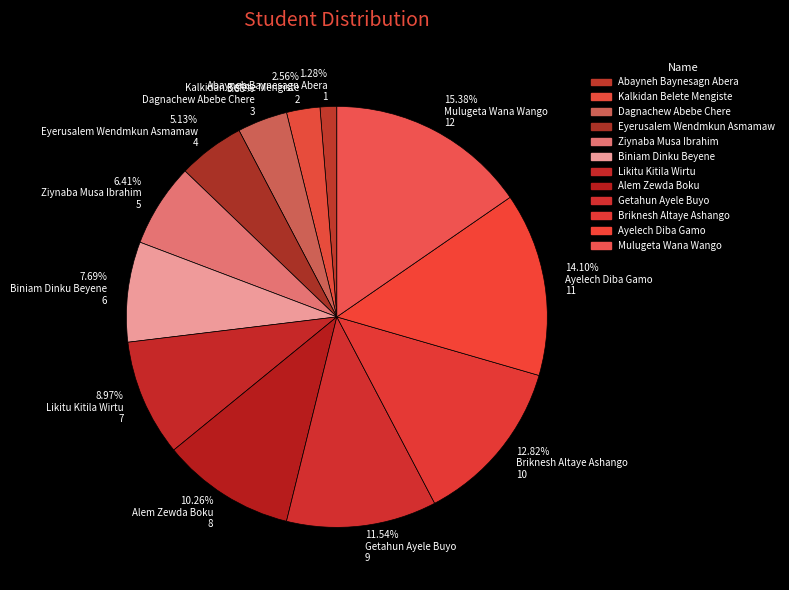

Is it true that Briknesh Altaye Ashango is 1% of the pie?

False